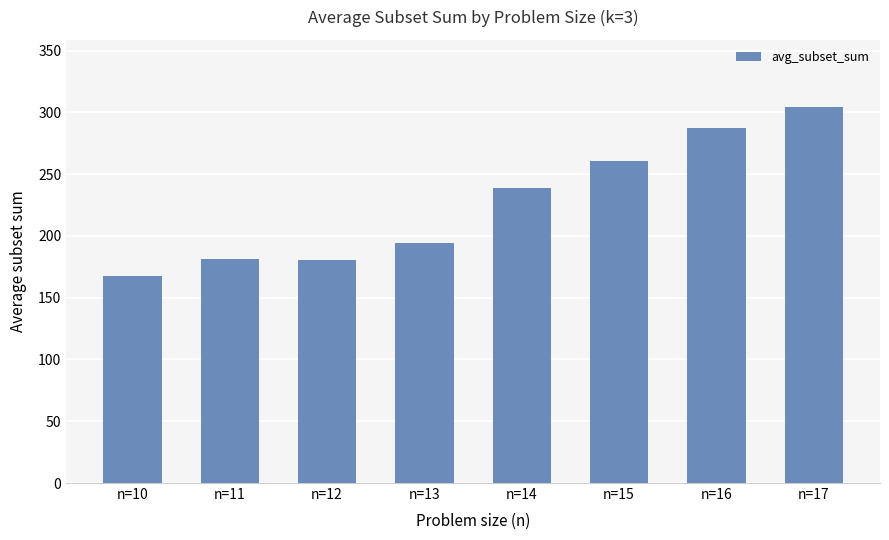

Which label corresponds to the largest value in the chart?

n=17